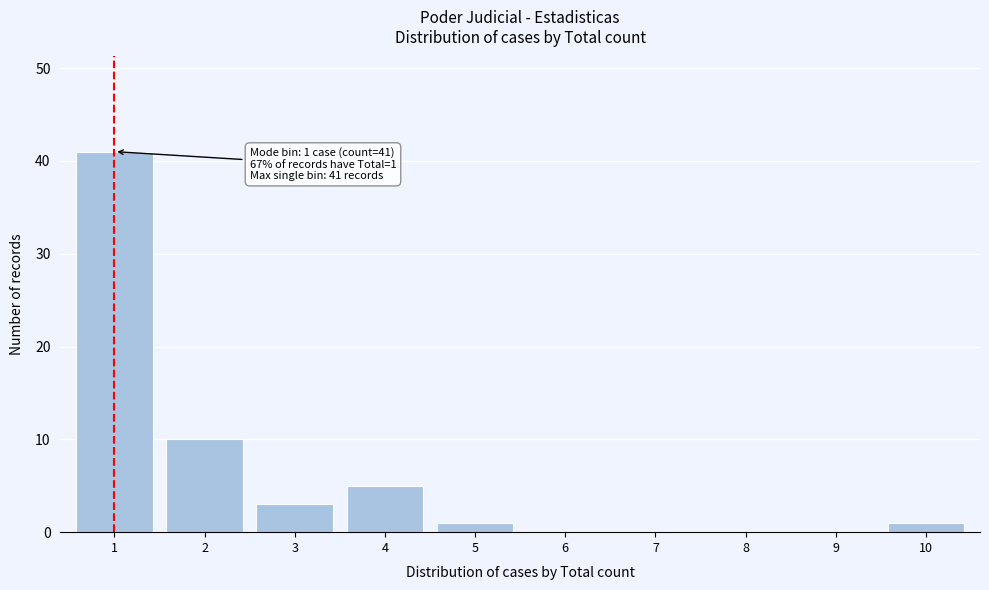

Reading right to left, list all the values displayed in this chart.

10=1	9=0	8=0	7=0	6=0	5=1	4=5	3=3	2=10	1=41